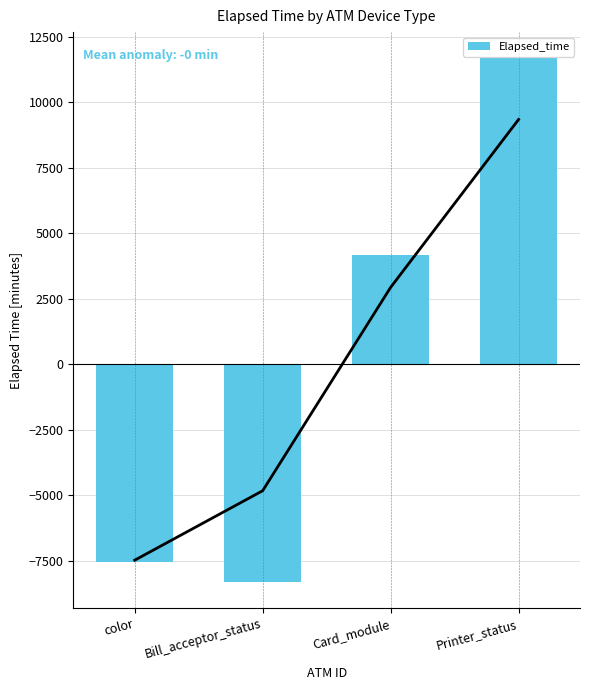

What is the maximum value shown in the chart?

11687.6